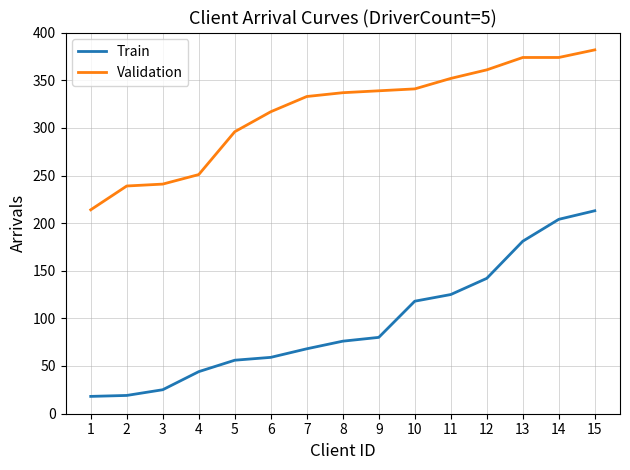

The value of Train at 2 is 19. True or false?

True